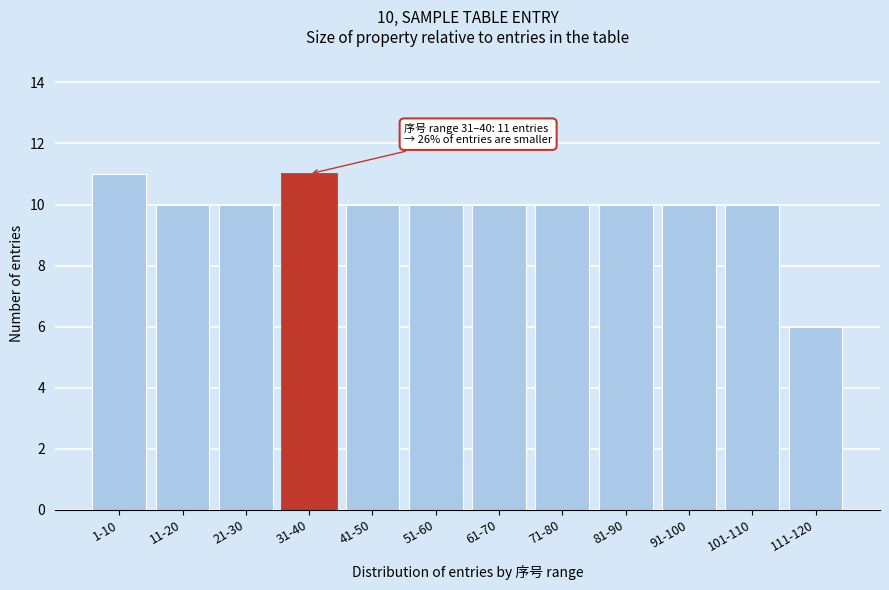

Reading right to left, transcribe all the data shown in this chart.

6	10	10	10	10	10	10	10	11	10	10	11